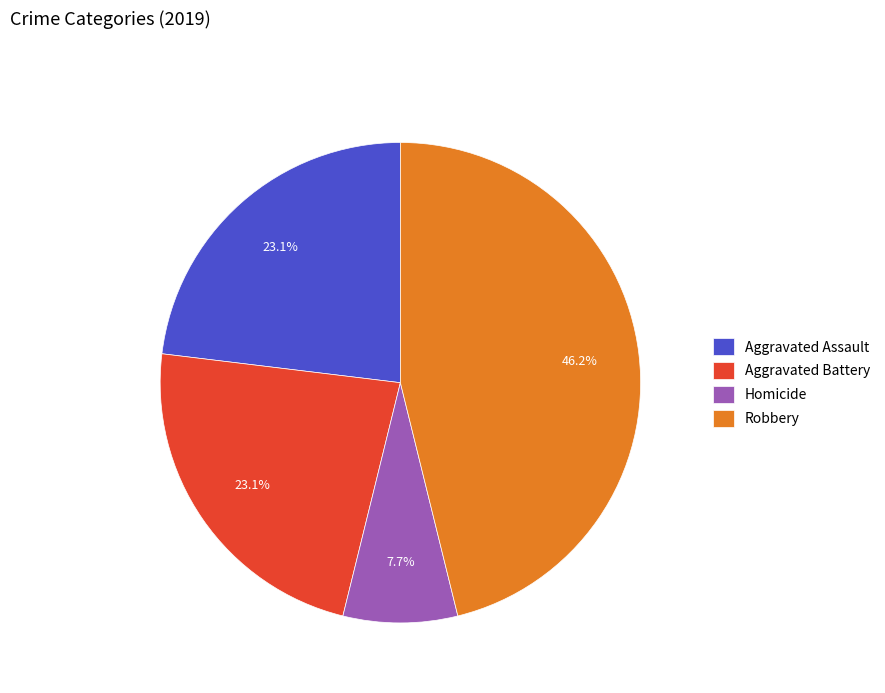

Which category has the biggest portion of the pie?

Robbery